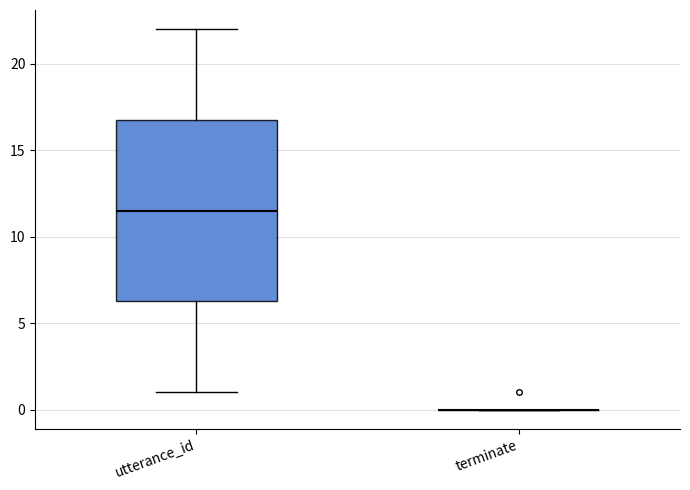

Reading left to right, read every box against the y-axis: the position of its median line, the range the box covers, and the ends of its whiskers. The values are not printed on the chart, so give them approximately, as read against the axis.

utterance_id: median 11.5, box 6.5 to 17.0, whiskers 1.0 to 22.0
terminate: box collapsed to a line at 0.0, whiskers 0.0 to 0.0